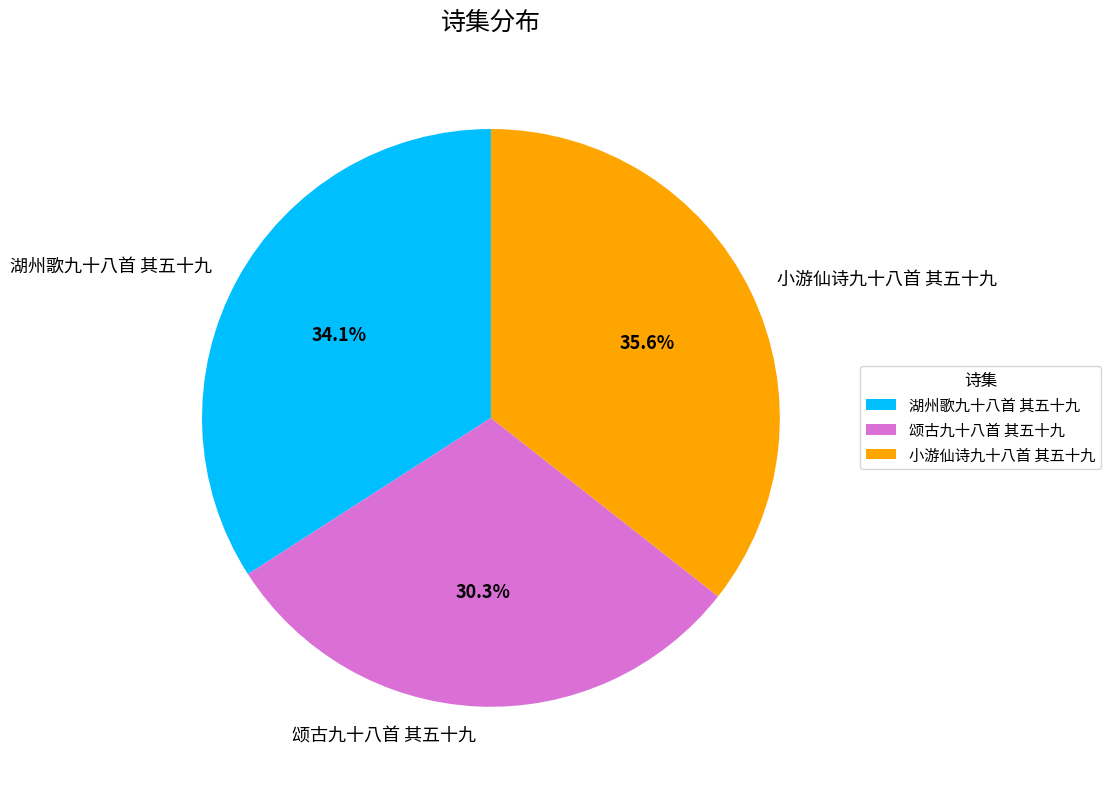

What percentage is the 小游仙诗九十八首 其五十九 slice, to the nearest percent?

36%